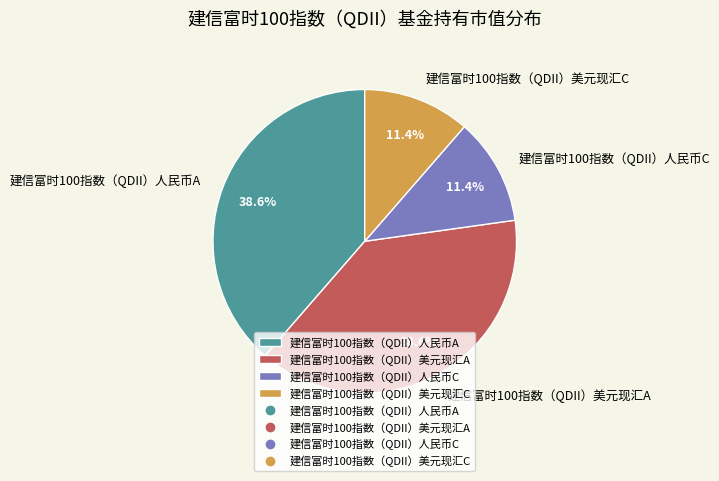

Does 建信富时100指数（QDII）人民币A account for over 50% of the chart?

No